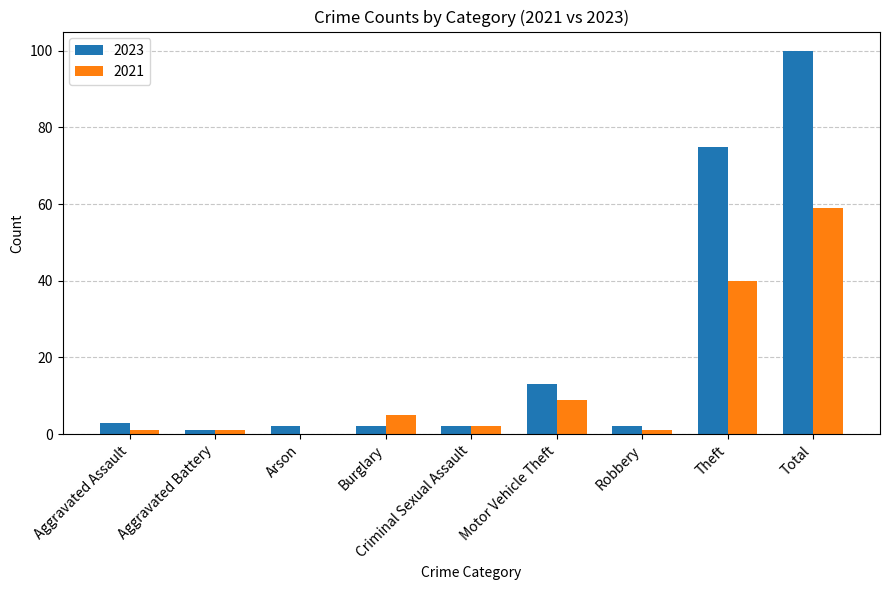

How many data points does each series have?

9